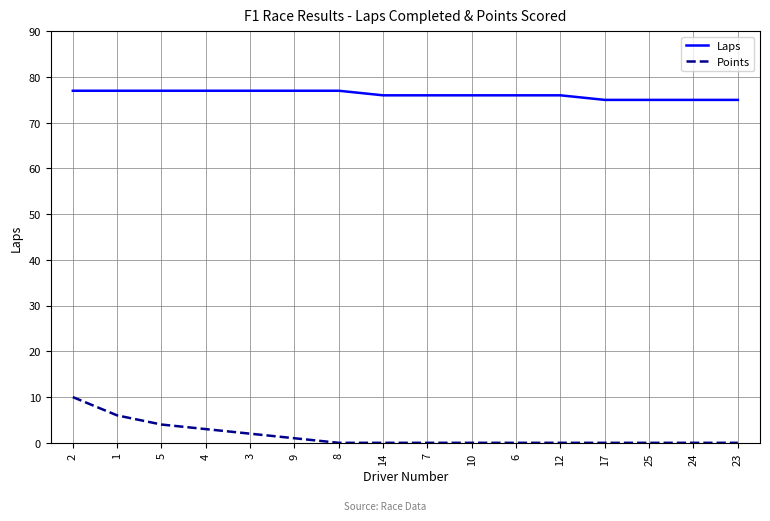

Which category has the highest value in the Points series?

2